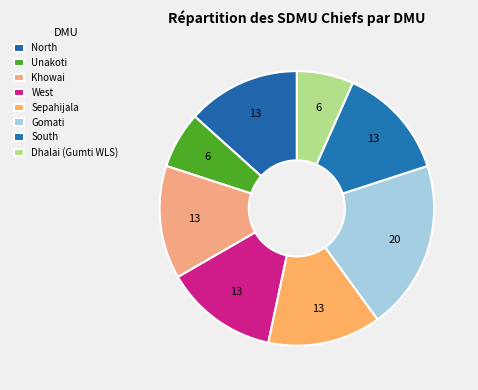

Which category has the biggest portion of the pie?

Gomati